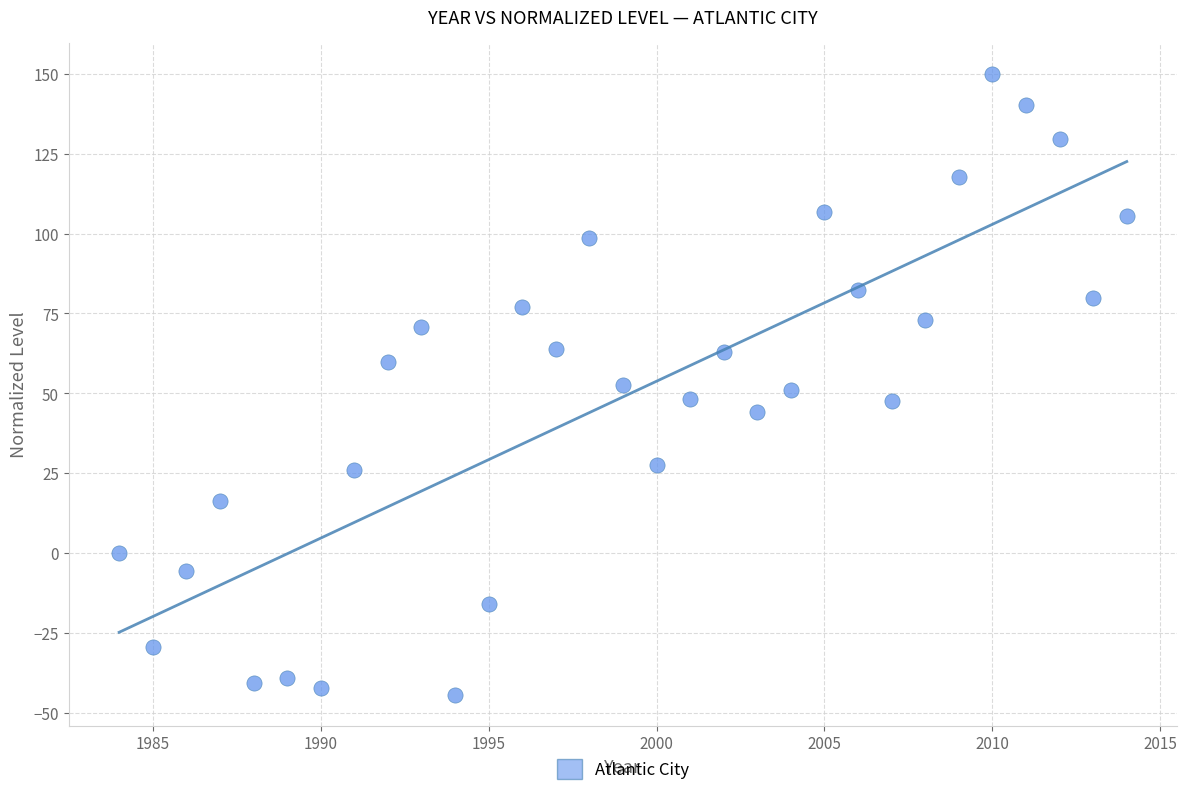

What is the range of Y values (max minus min)?

194.6